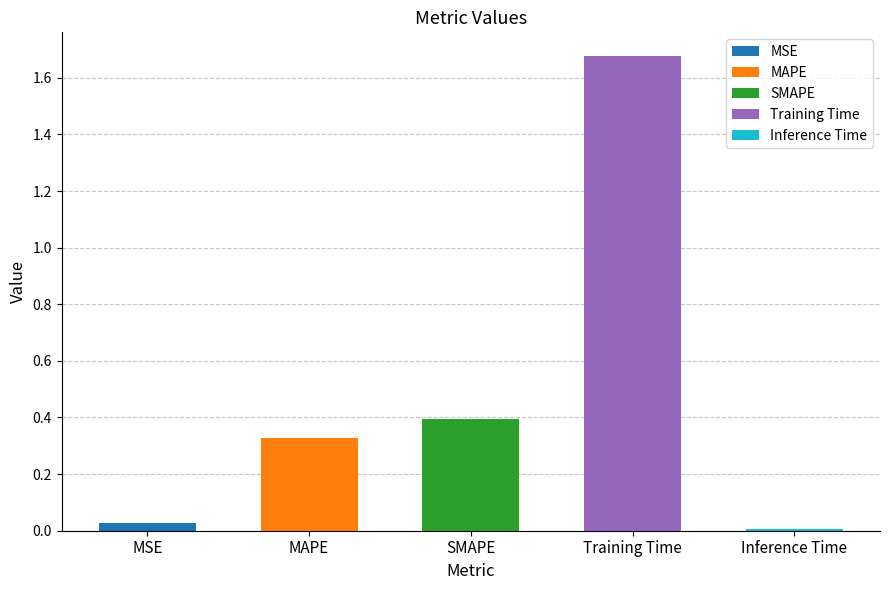

Reading left to right, list all the values displayed in this chart.

0.0	0.3	0.4	1.7	0.0